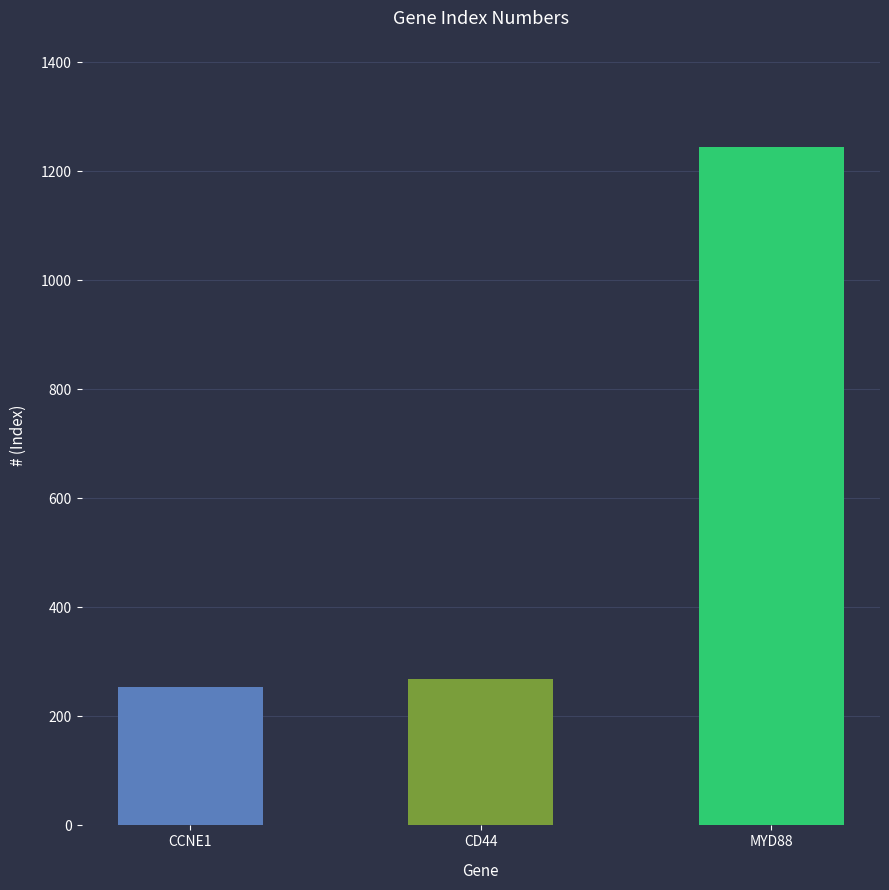

What is the minimum value shown in the chart?

254